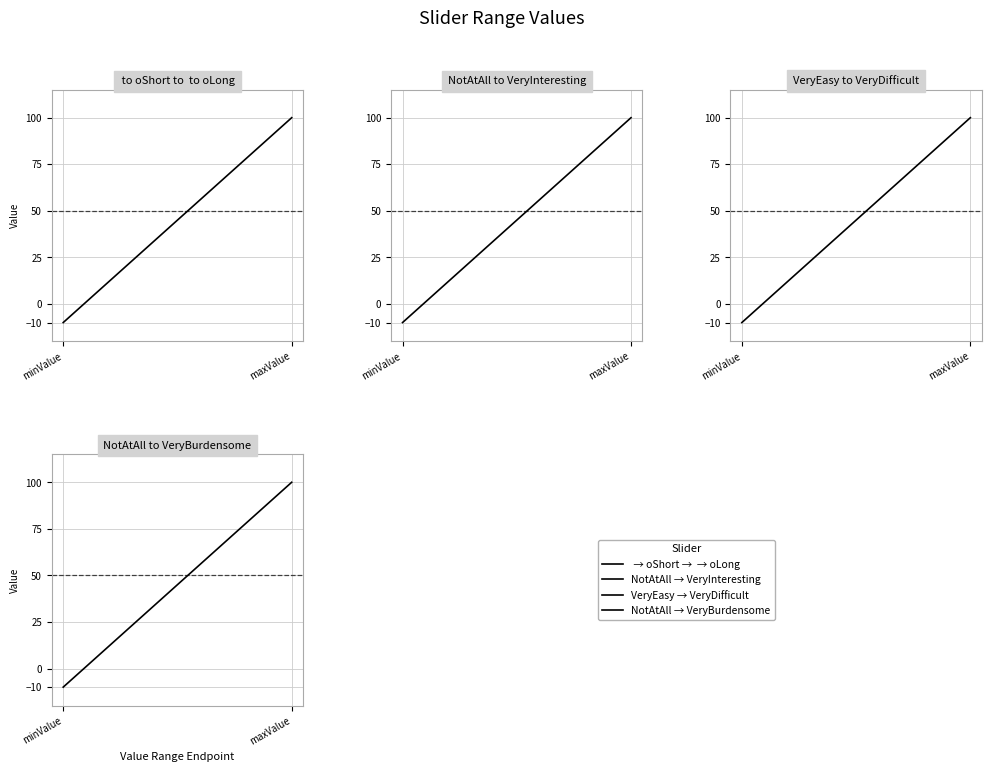

What is the label of the 1st point from the left?

minValue